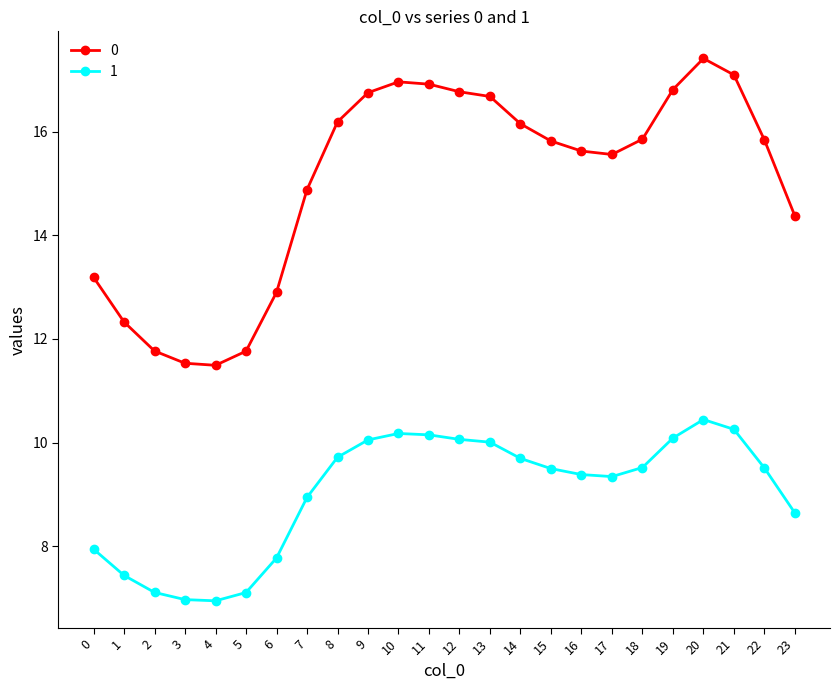

True or false: 1 has more than 0 interior local peaks.

True